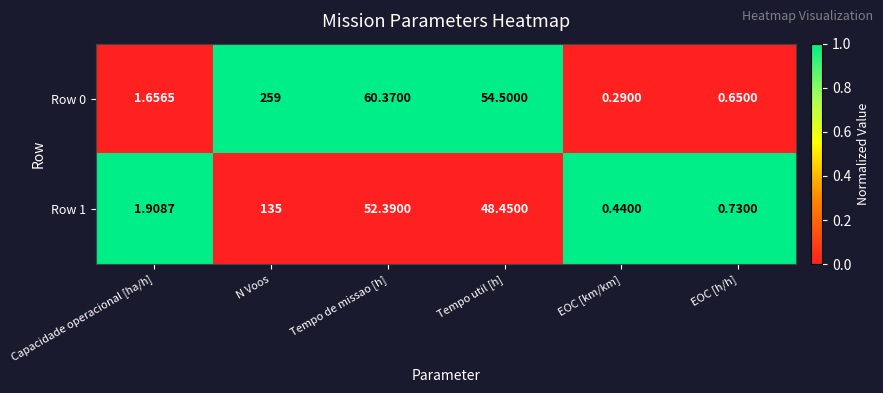

Where is Row 0 nearest to the value 129?

Tempo de missao [h]